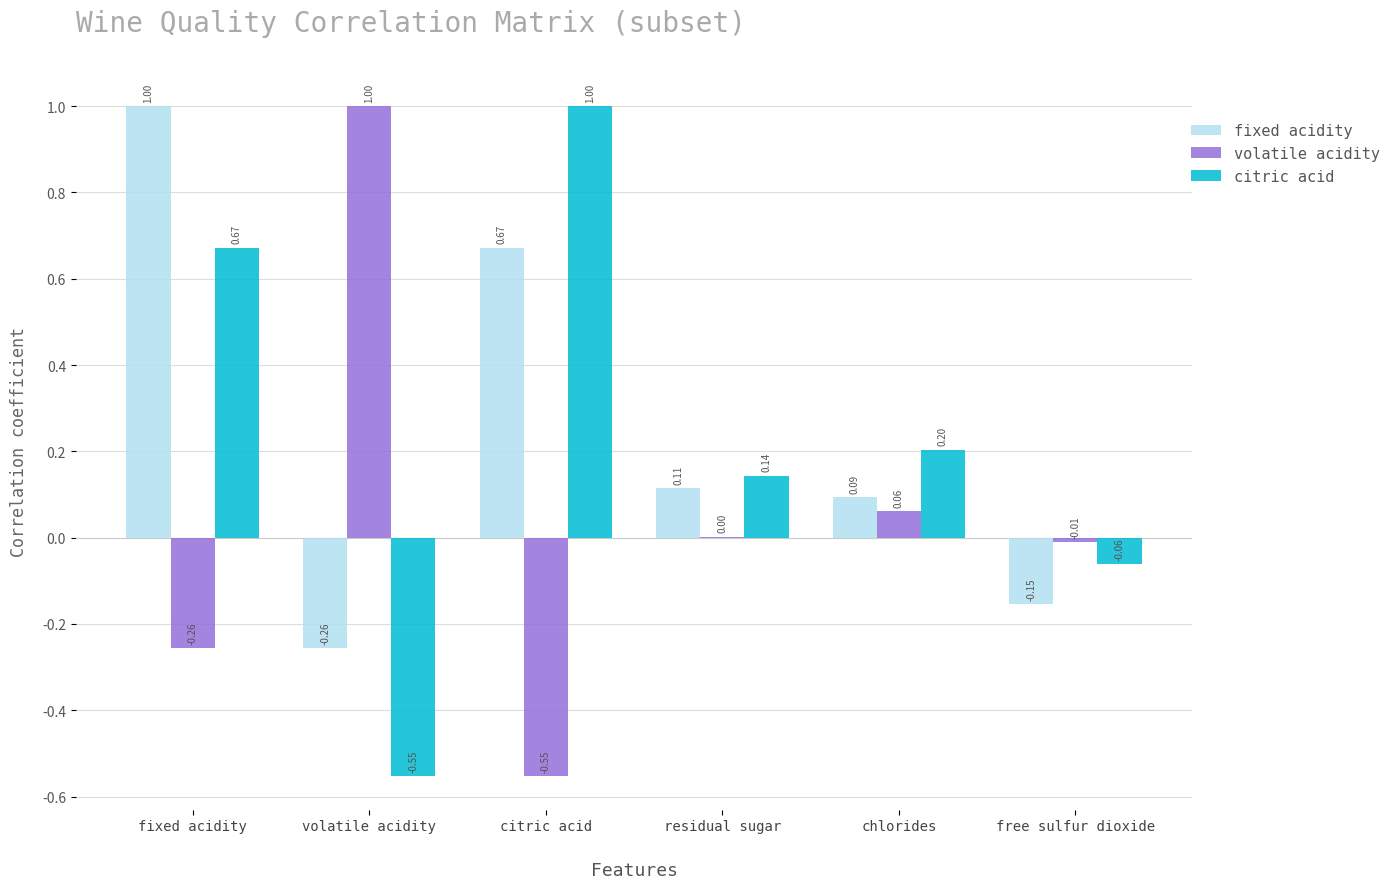

What is the sum of all fixed acidity values?

1.5